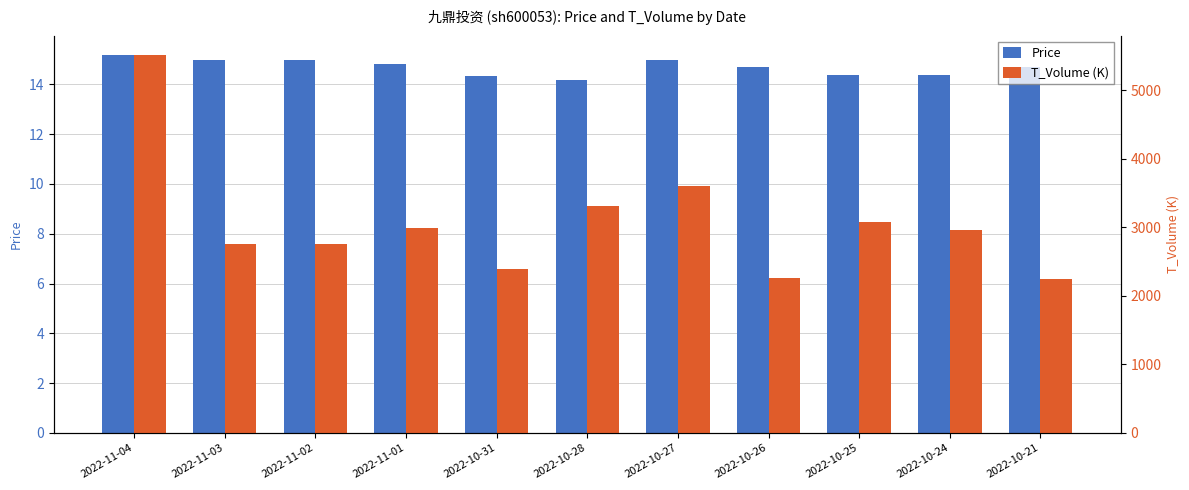

Which category has the lowest value in the T_Volume (K) series?

2022-10-21